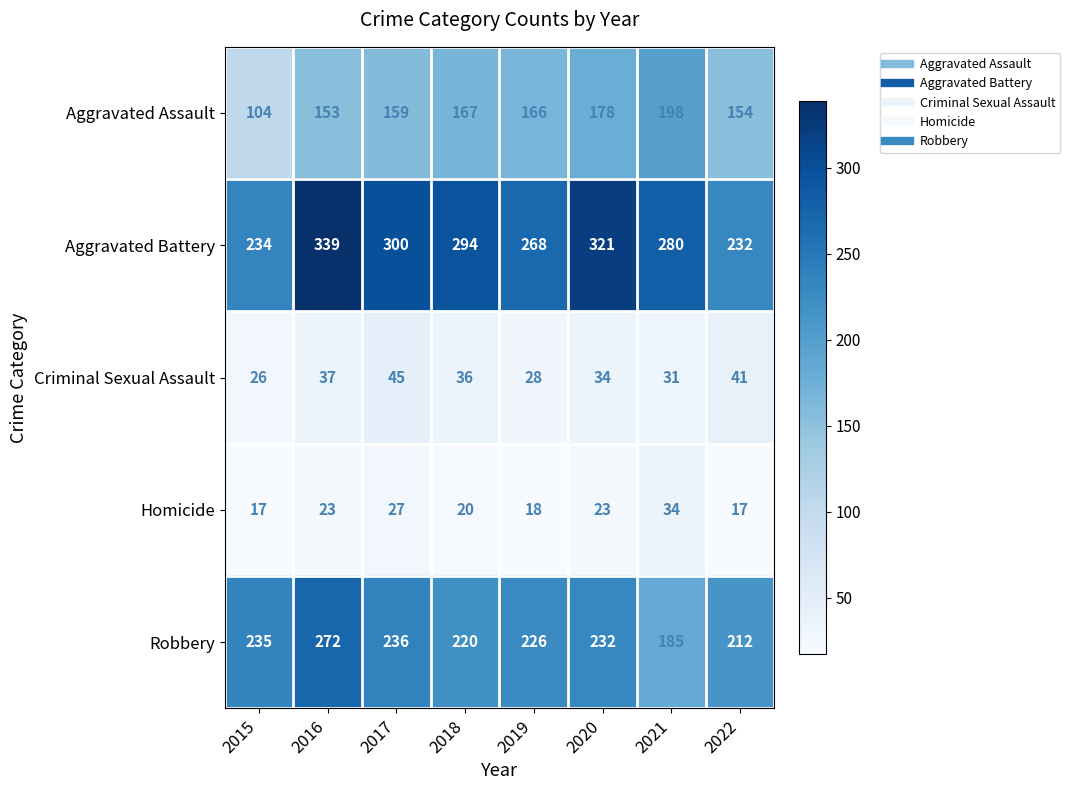

True or false: Robbery has a value of 357 at 2020.

False